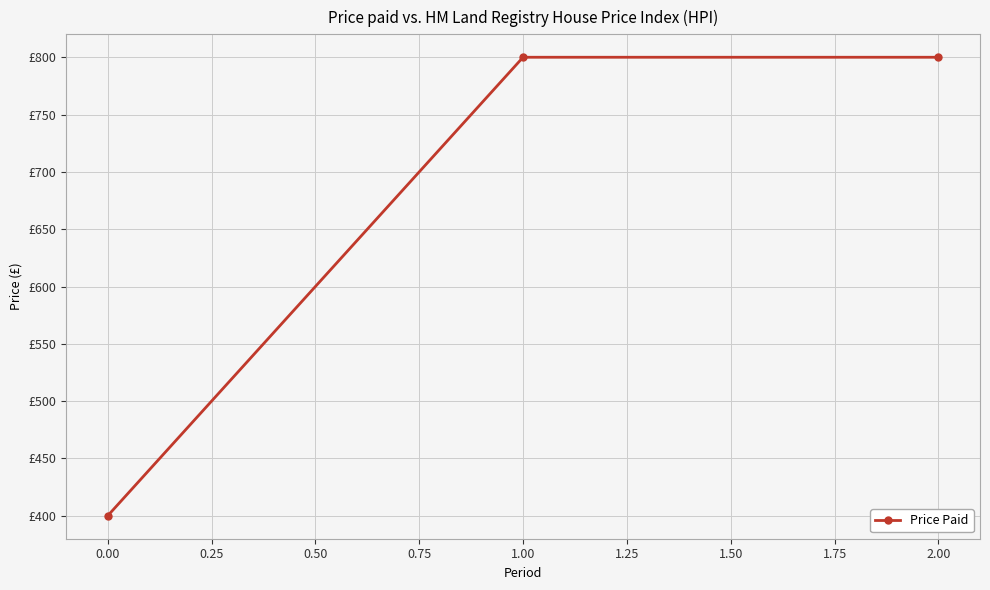

What is the difference between the maximum and minimum values?

400